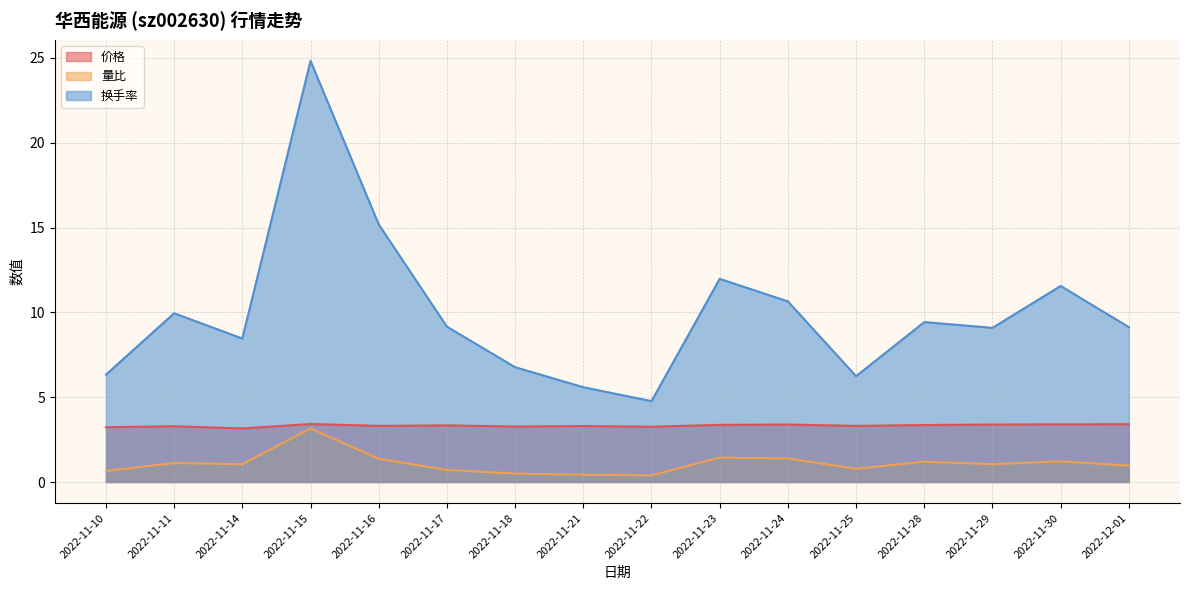

What is the difference between the maximum and second lowest values in the 价格 series?

0.2